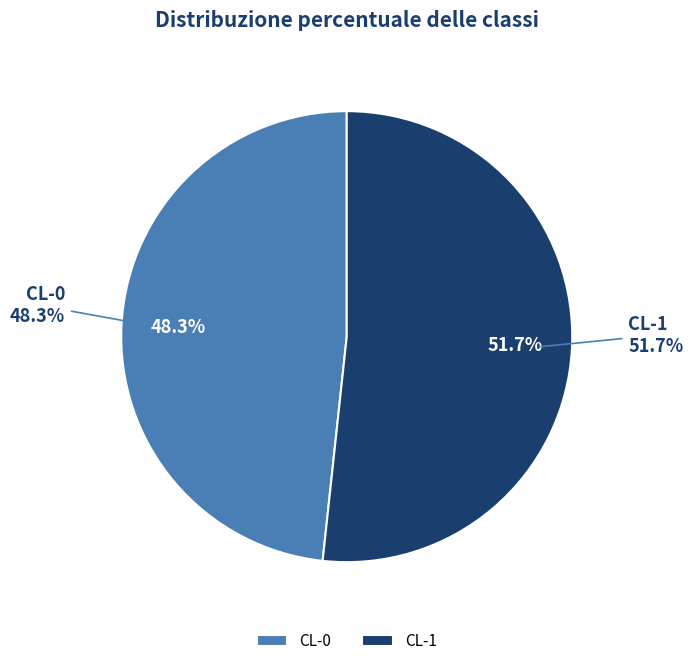

Which slice is the smallest?

CL-0